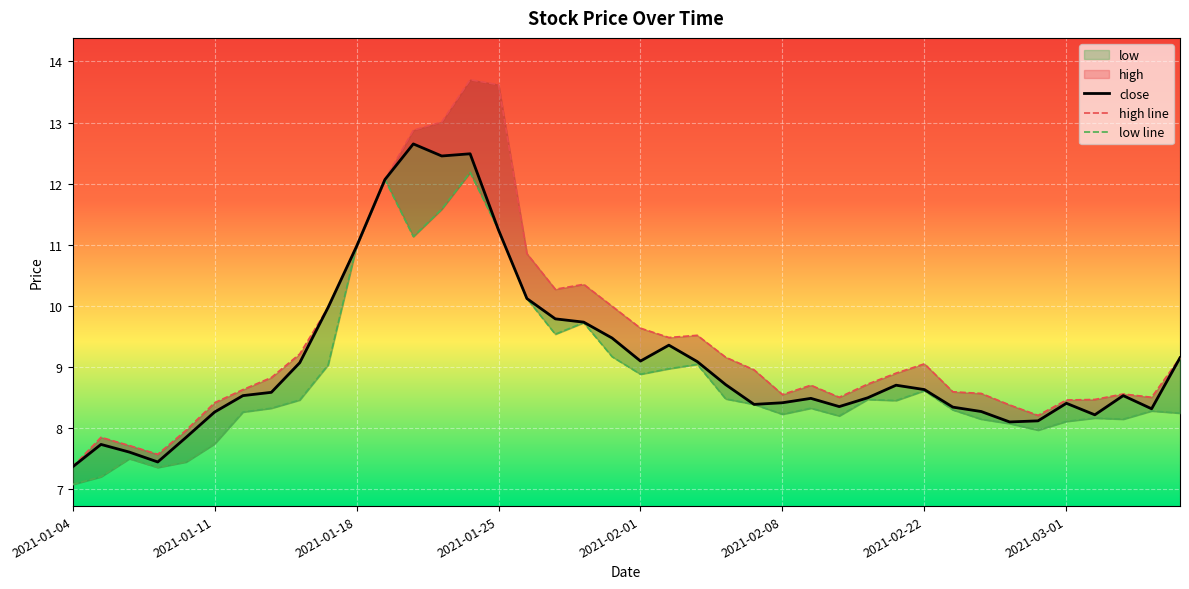

At which label does high first exceed 8?

2021-01-11